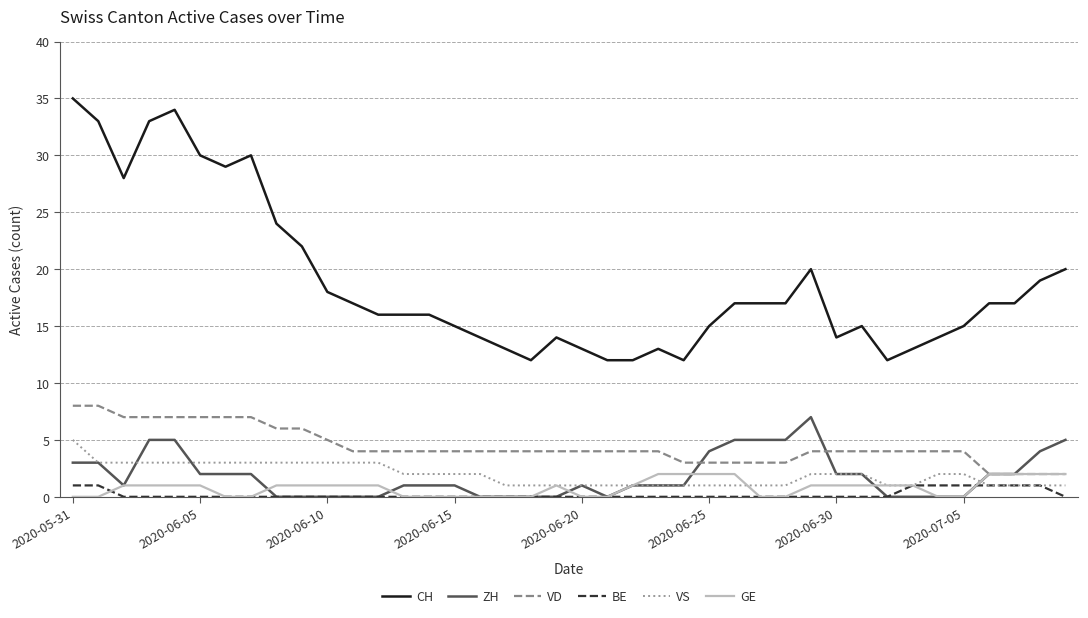

Which series has the largest range (max minus min)?

CH